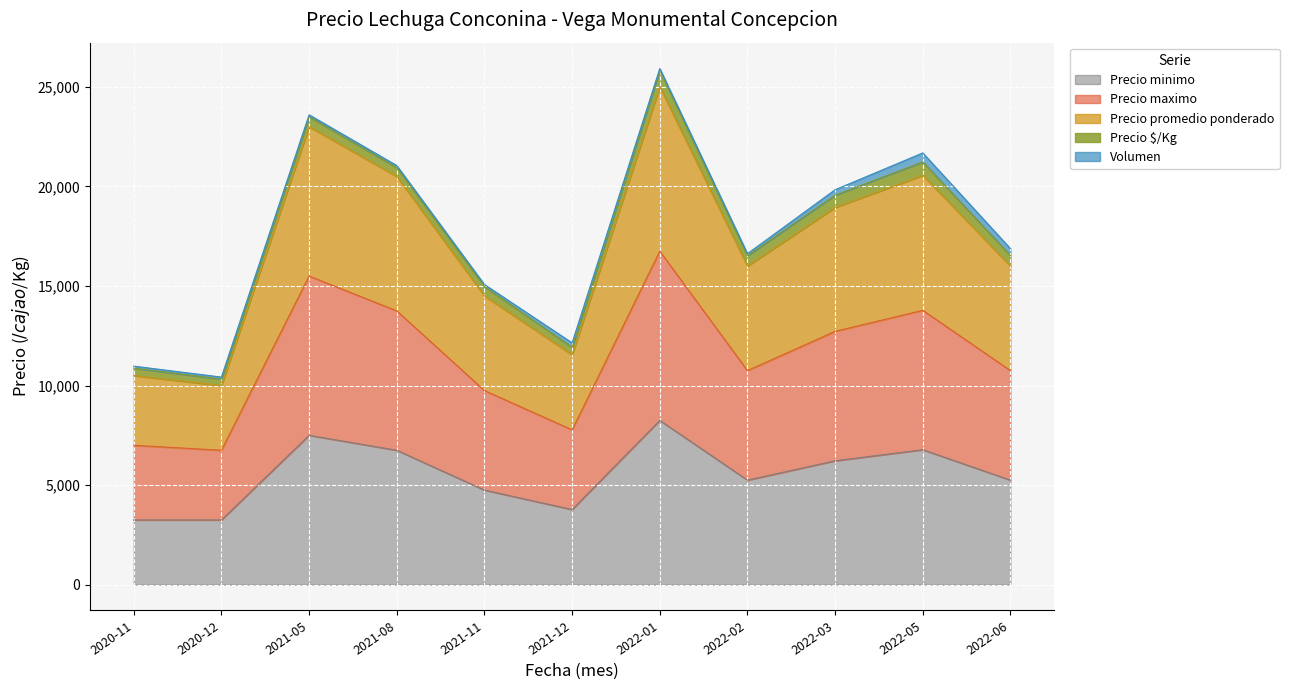

At which label does Precio promedio ponderado reach its minimum?

2020-12